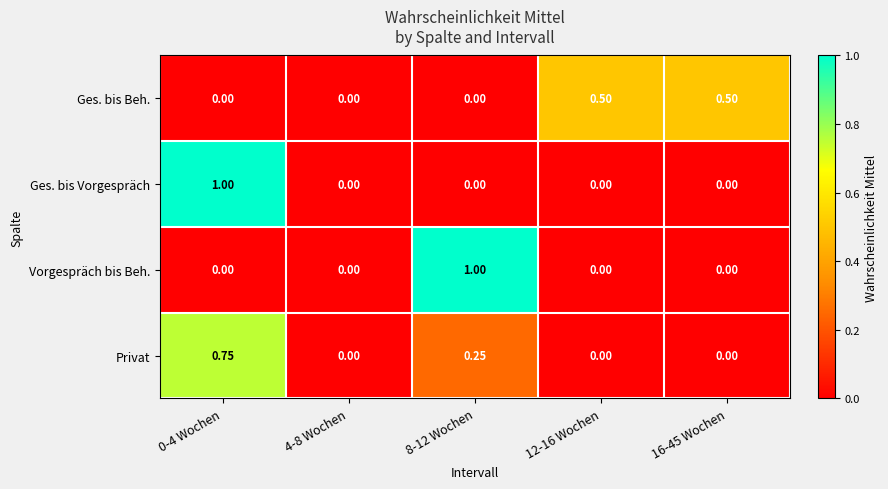

Between 8-12 Wochen and 12-16 Wochen, which series saw the biggest shift?

Vorgespräch bis Beh.